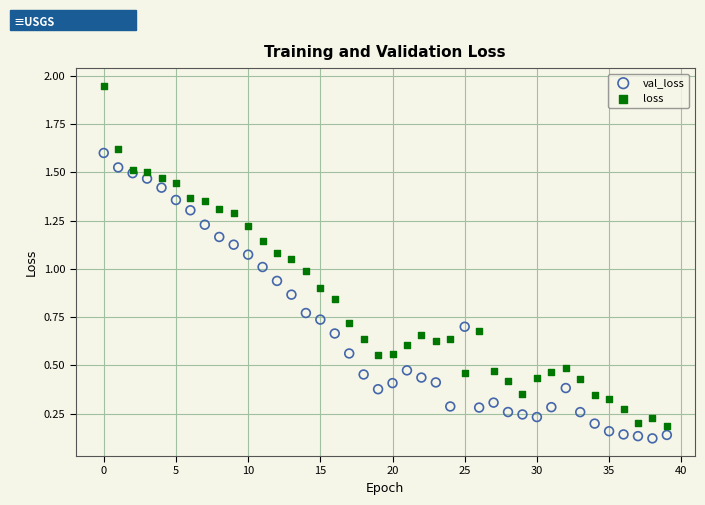

Which series contains the lowest Y value?

val_loss